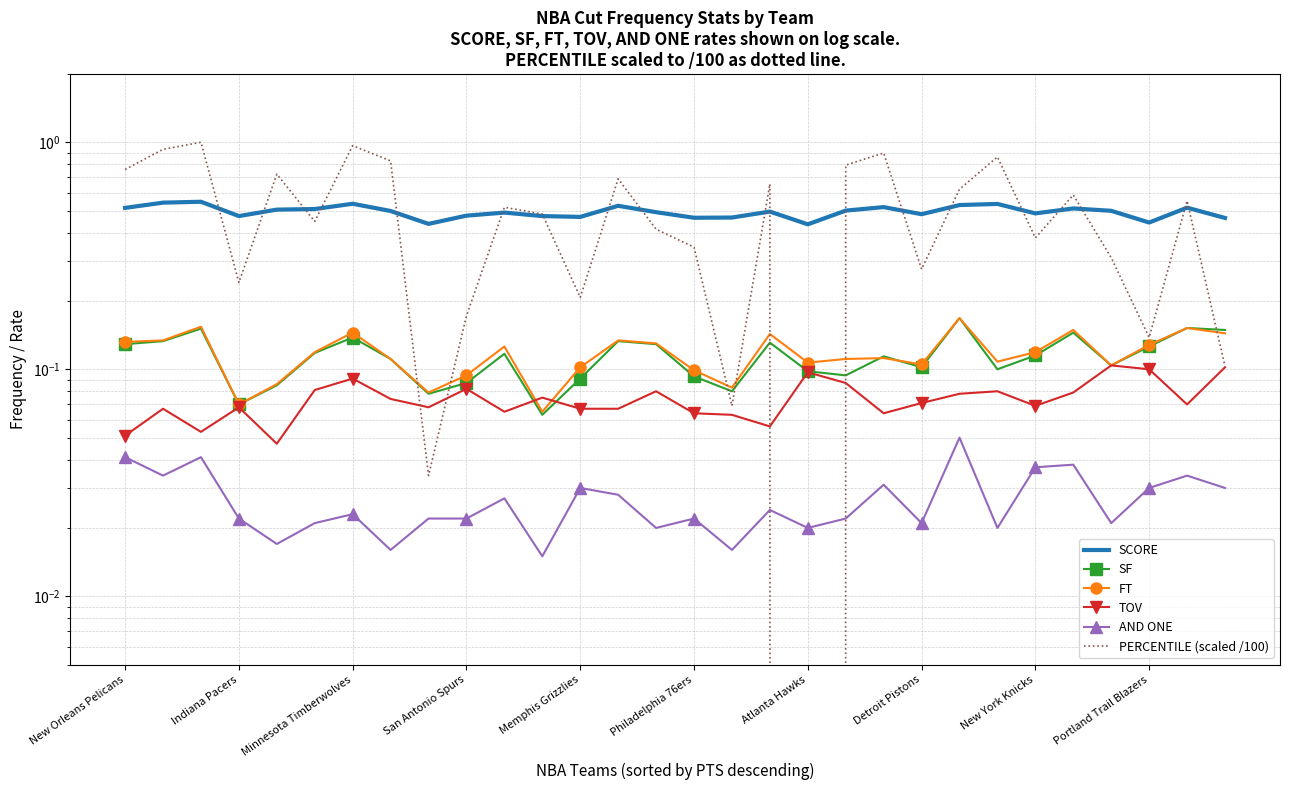

True or false: SF has more than 1 interior local peaks.

True